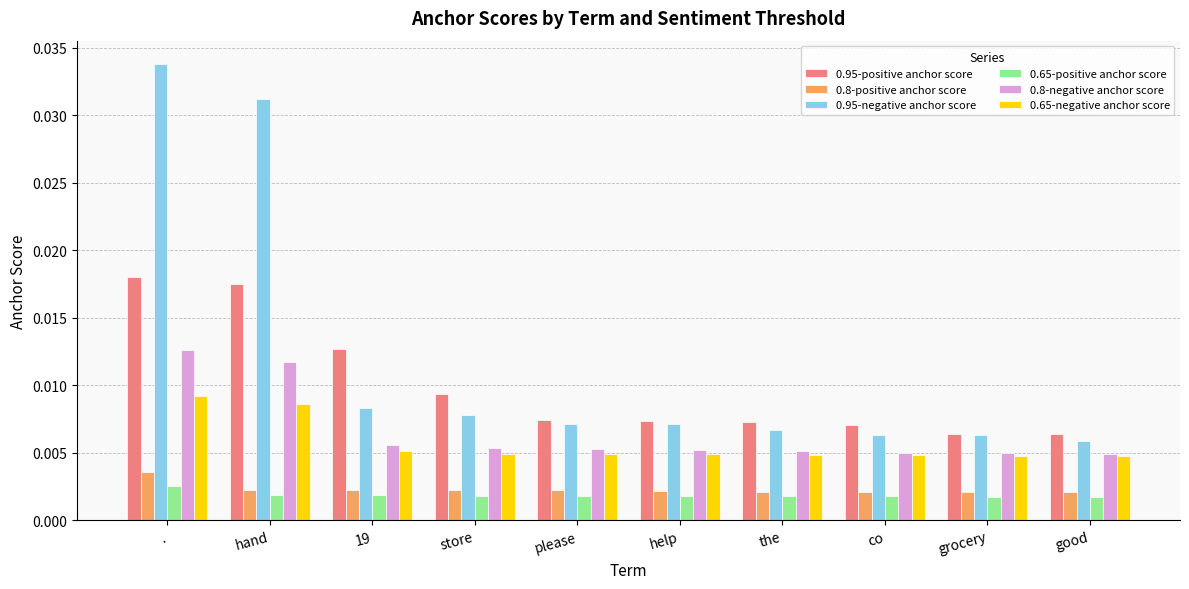

At how many categories does at least one series exceed 0?

10